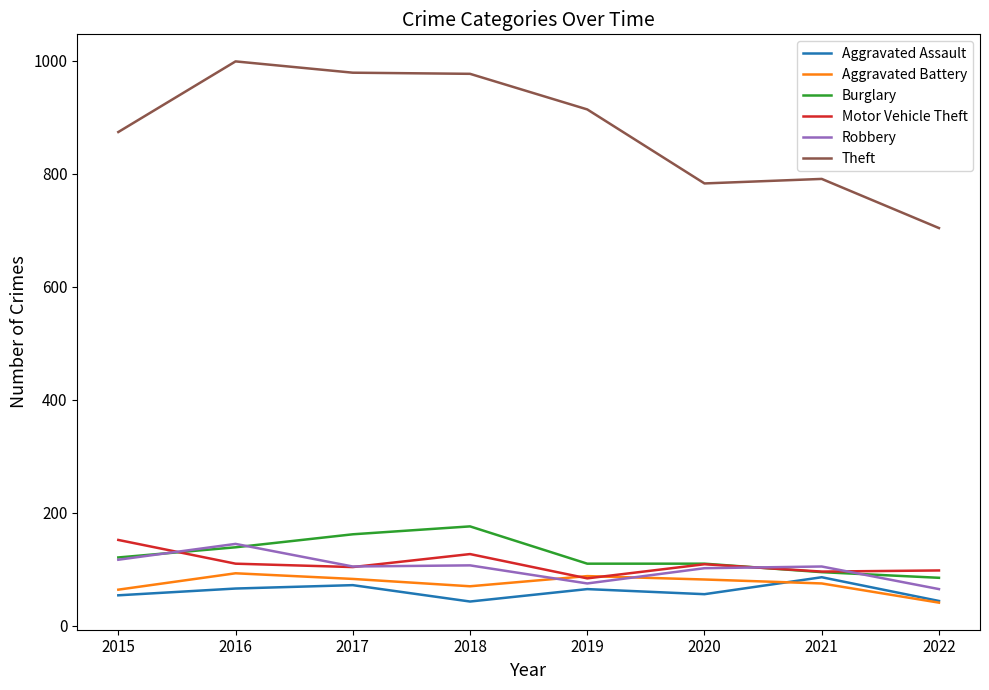

Which series has the largest total across all categories?

Theft